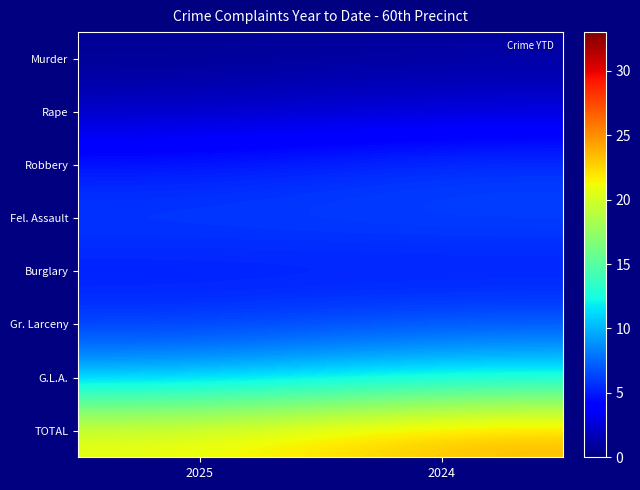

What is the maximum value shown in the chart?

23.8